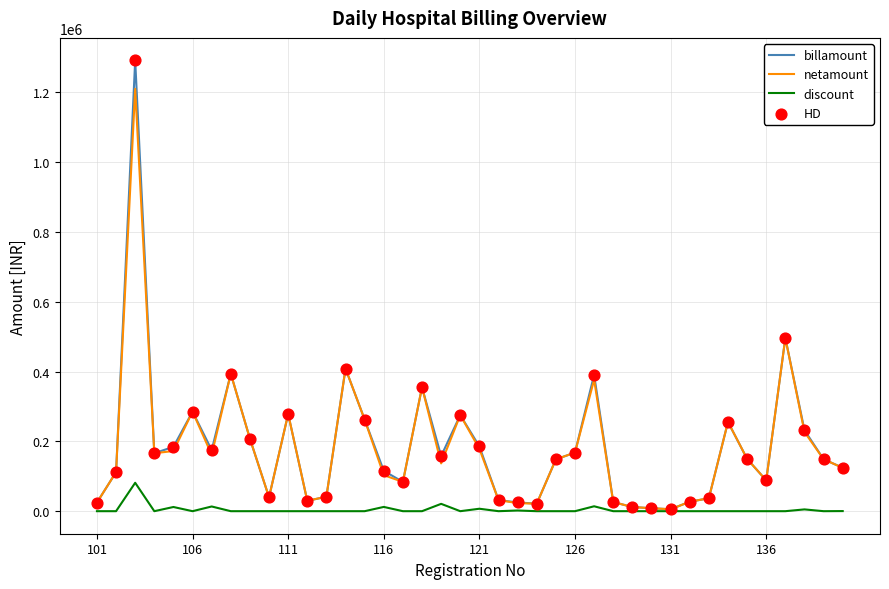

What is the greatest value displayed?

1291502